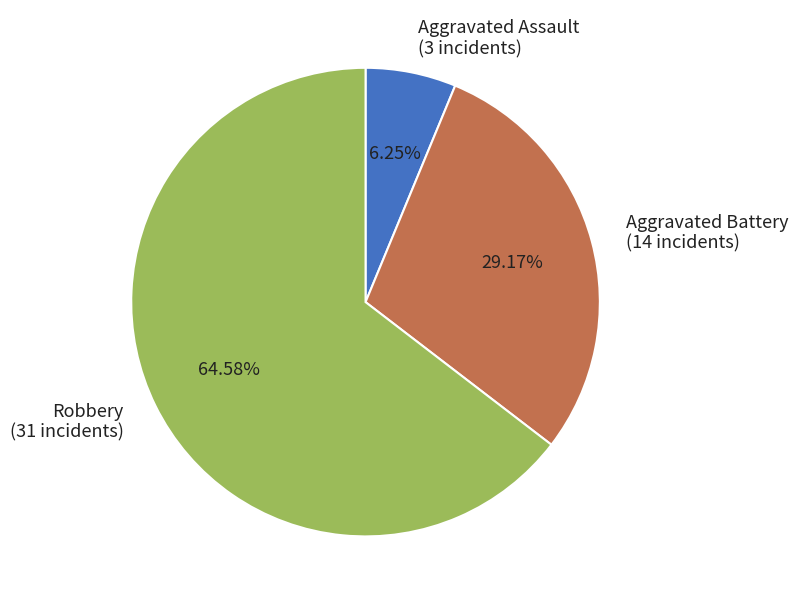

Which slice represents more than half of the pie?

Robbery